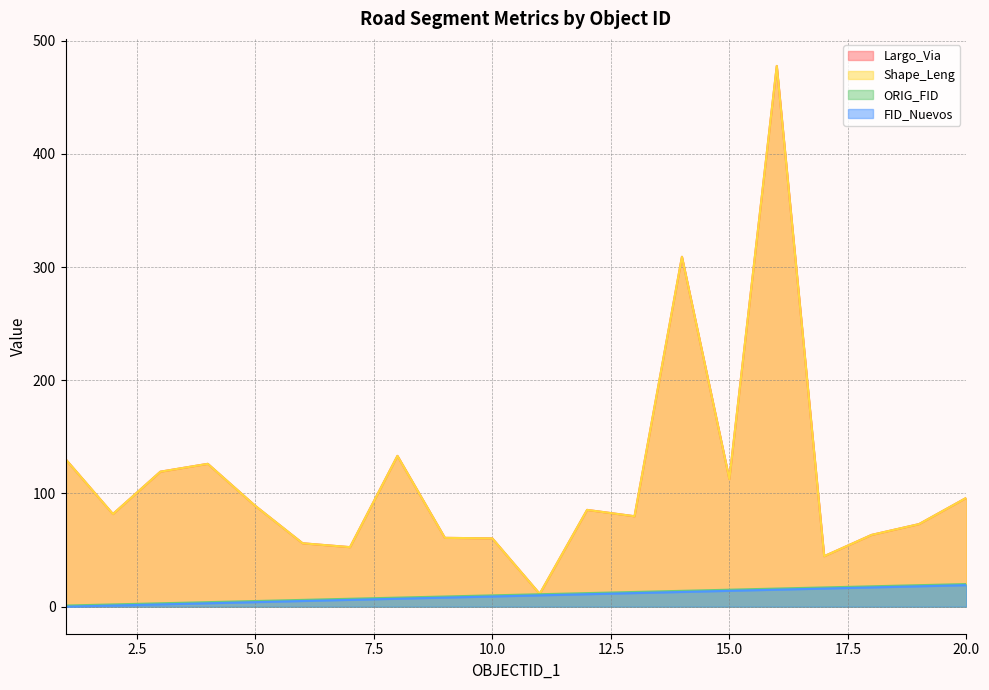

Which label corresponds to the smallest value in the chart?

1